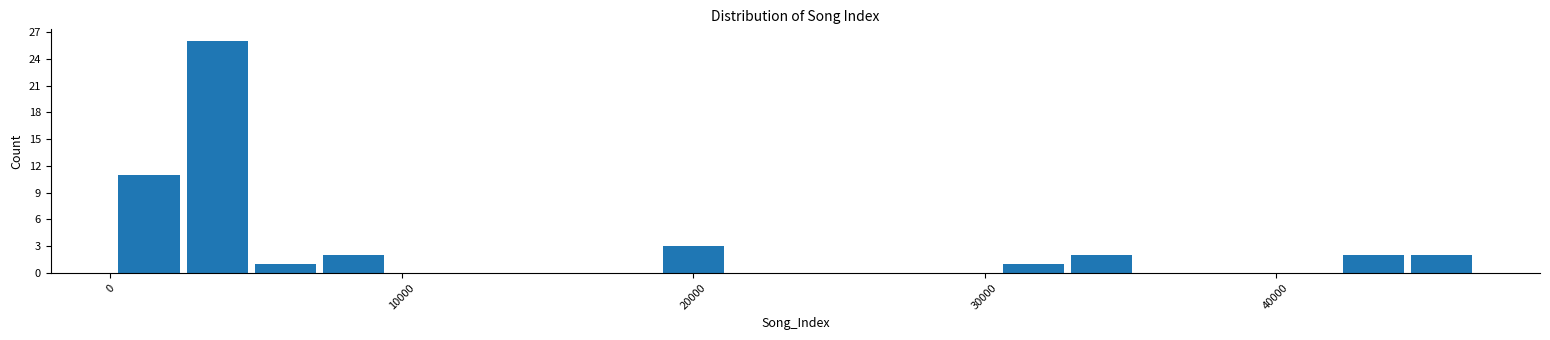

Read against the x-axis, roughly where is the centre of the tallest bar?

4000